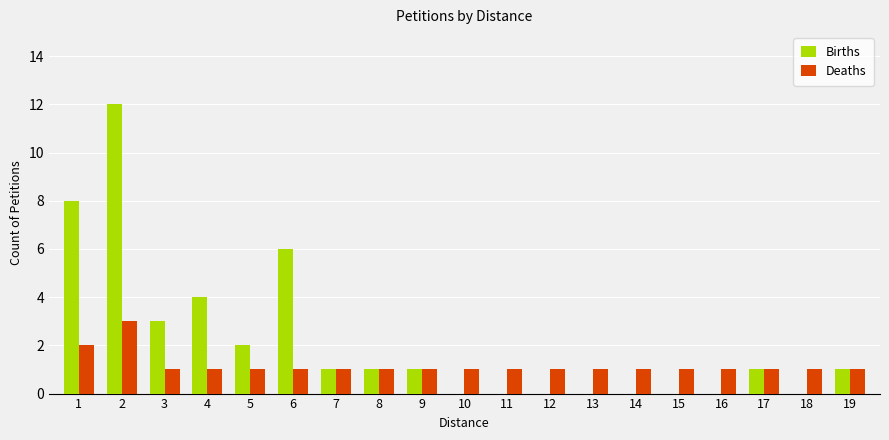

What is the spread (max minus min) of values at 1?

6